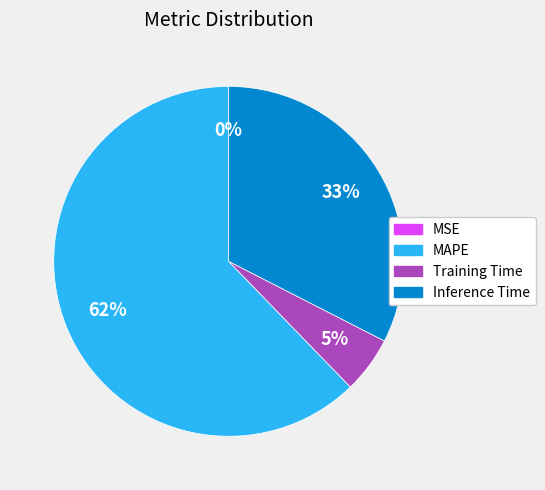

To the nearest percent, what is the average slice percentage?

25%